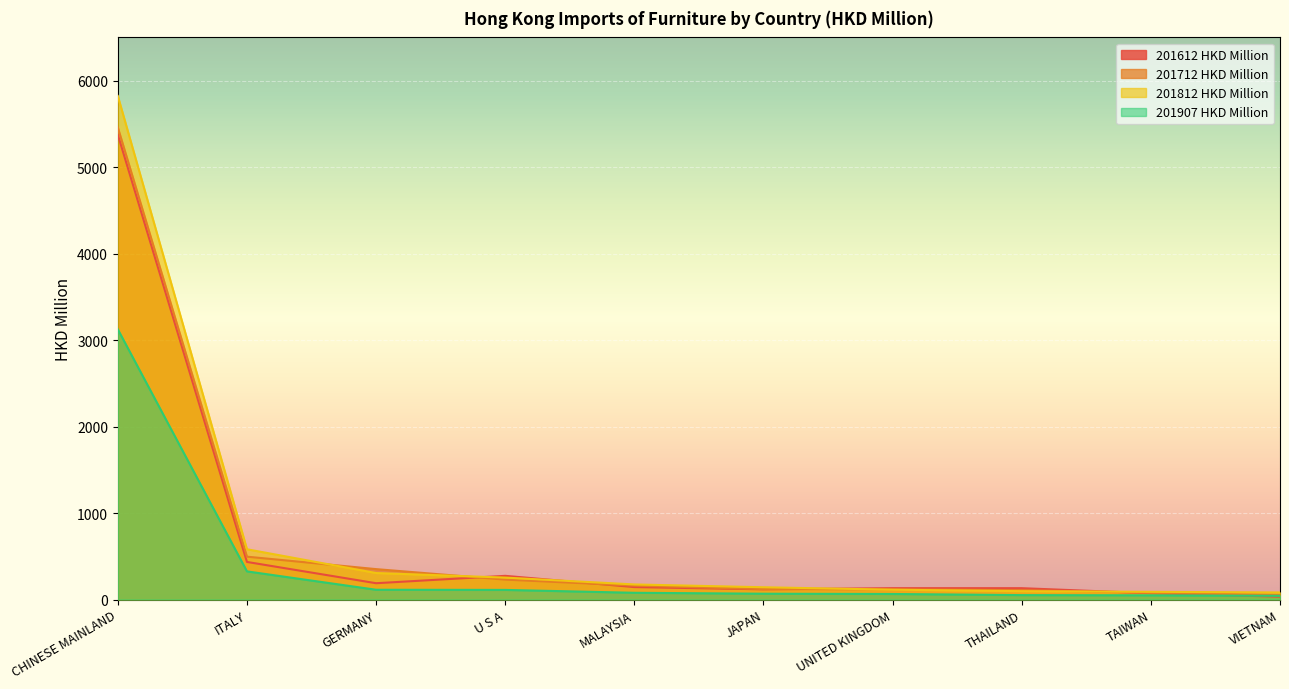

At which label is 201907 HKD Million closest to 1583?

ITALY